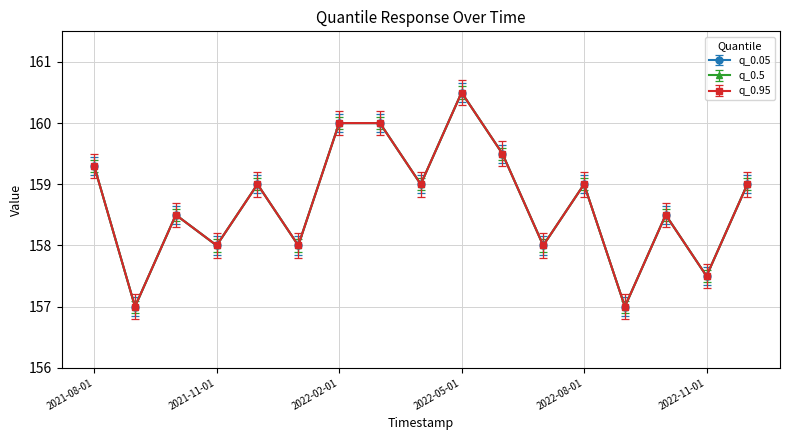

At which label is q_0.05 closest to 158?

2021-11-01